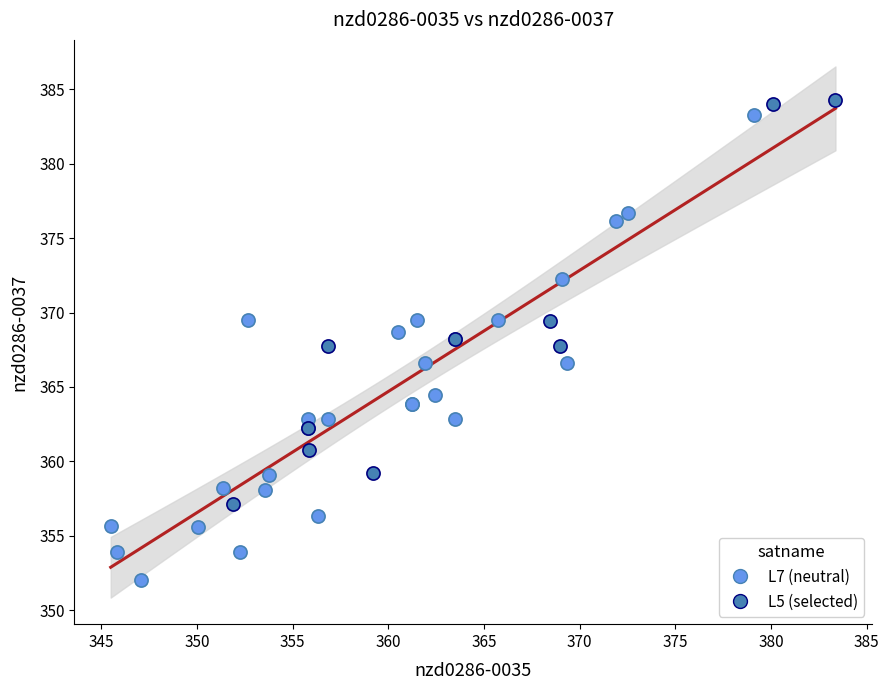

Which series reaches the minimum Y coordinate?

L7 (neutral)